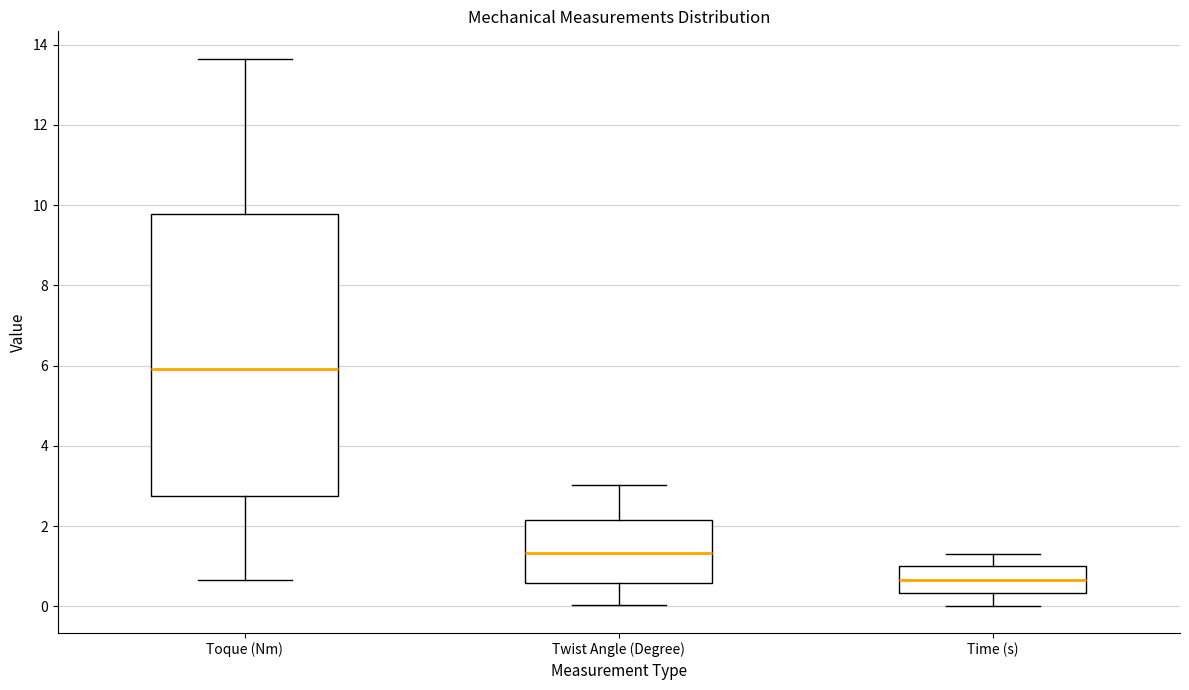

Reading left to right, transcribe this box plot: for each box, give where its median line is, the range the box spans, and where its two whiskers end, as read against the y-axis. The values are not printed on the chart, so give them approximately, as read against the axis.

Toque (Nm): median 6.0, box 2.8 to 9.8, whiskers 0.6 to 13.6
Twist Angle (Degree): median 1.4, box 0.6 to 2.2, whiskers 0.0 to 3.0
Time (s): median 0.6, box 0.4 to 1.0, whiskers 0.0 to 1.4